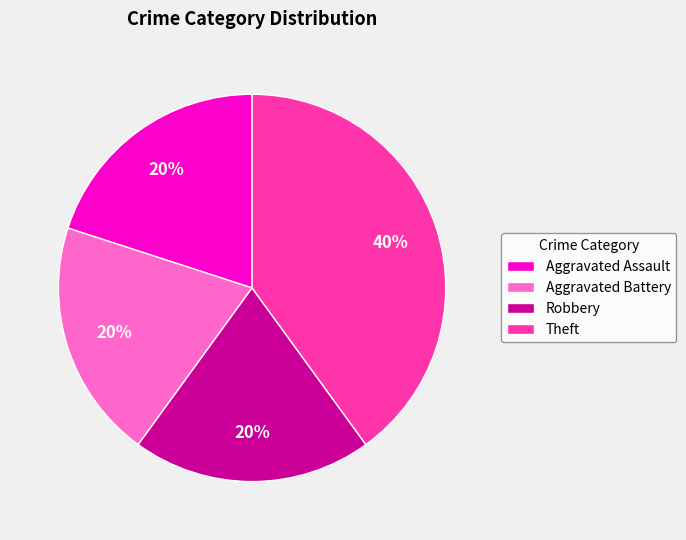

Does Aggravated Battery represent more than half of the total?

No